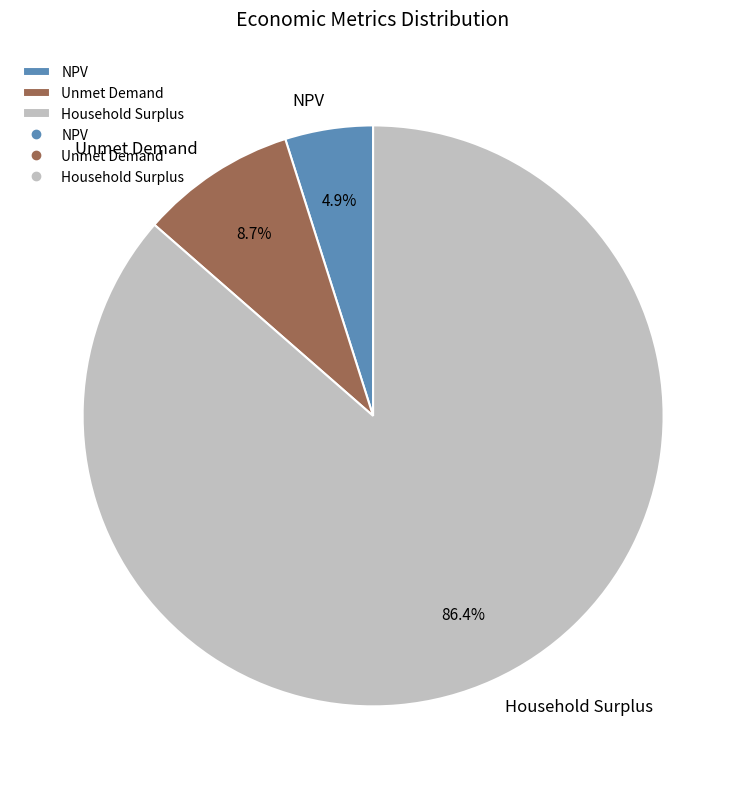

Count the number of slices in the pie.

3